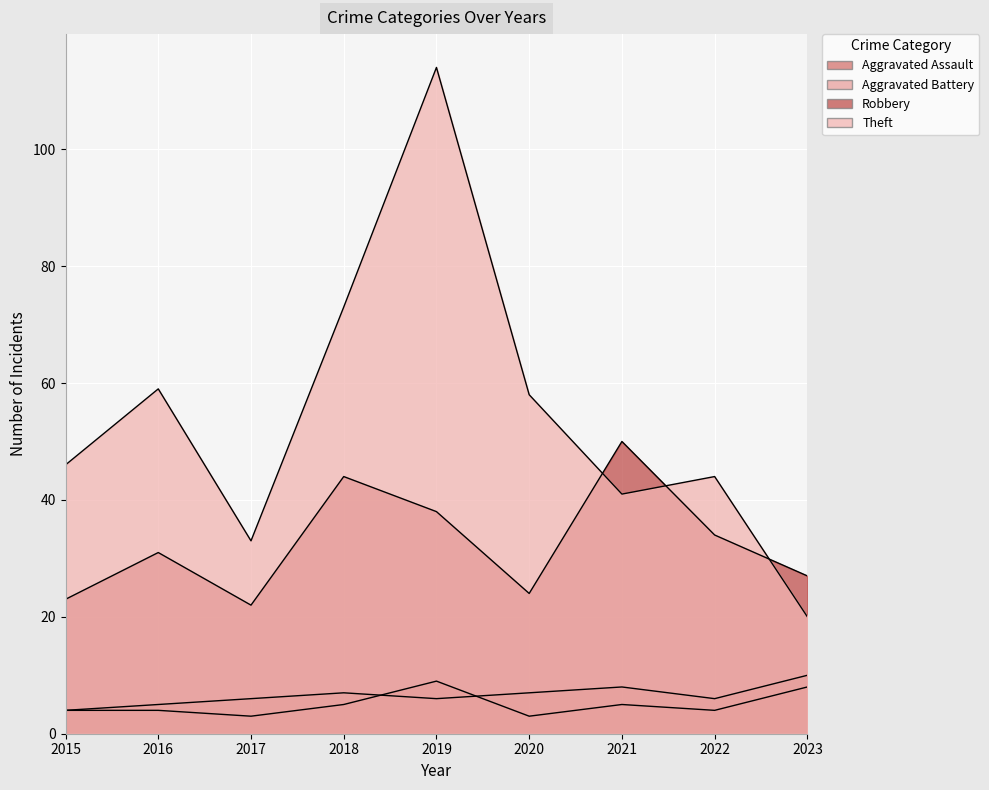

What is the total value across all series at 2020?

92